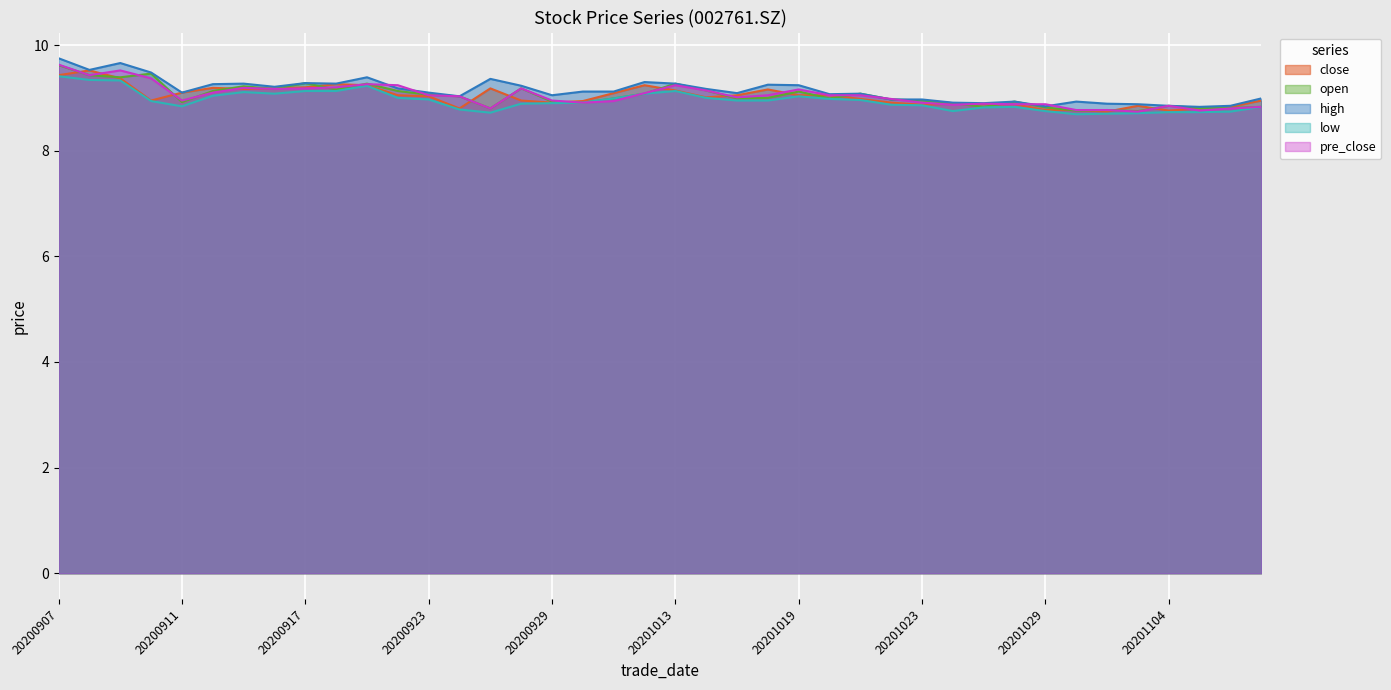

At which label does open reach its minimum?

20201103